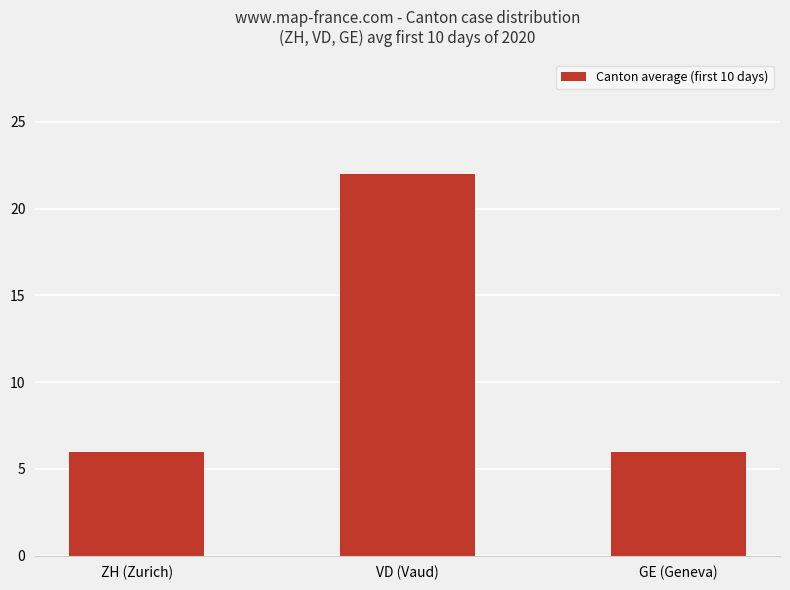

How many data points does each series have?

3